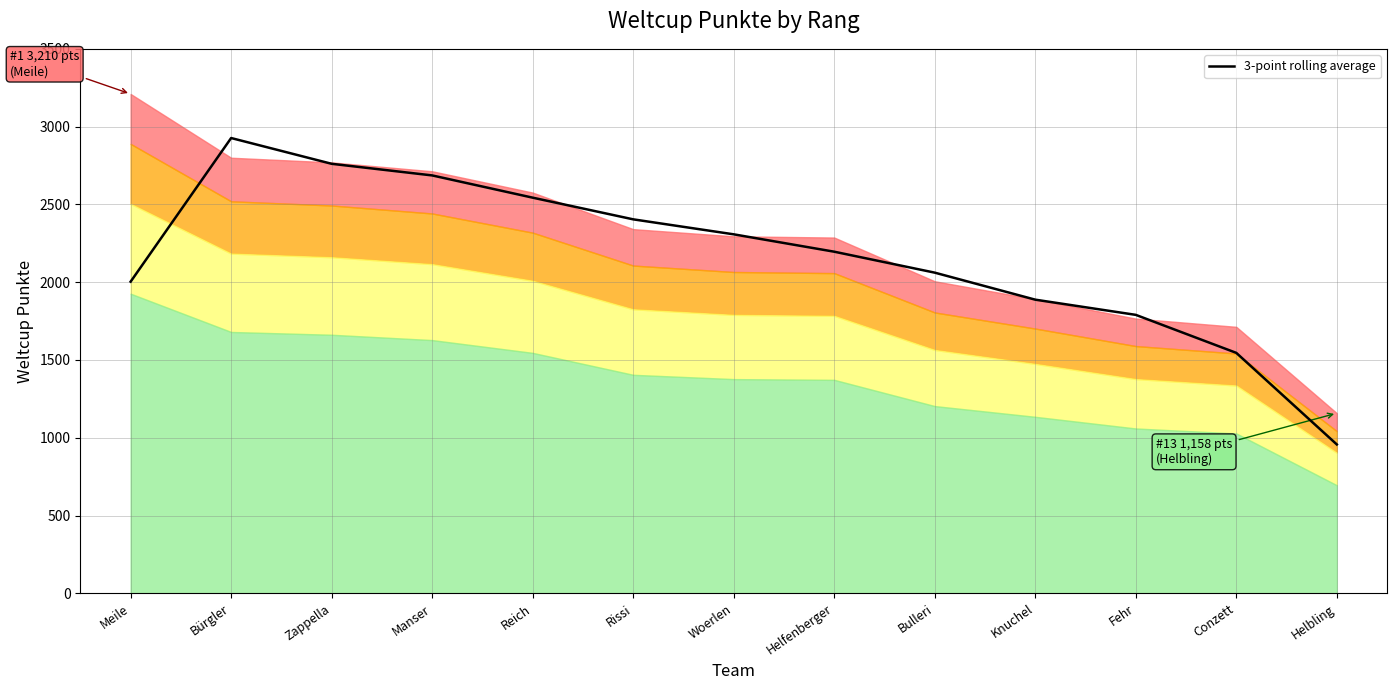

At which category does the data reach its first local peak?

Bürgler